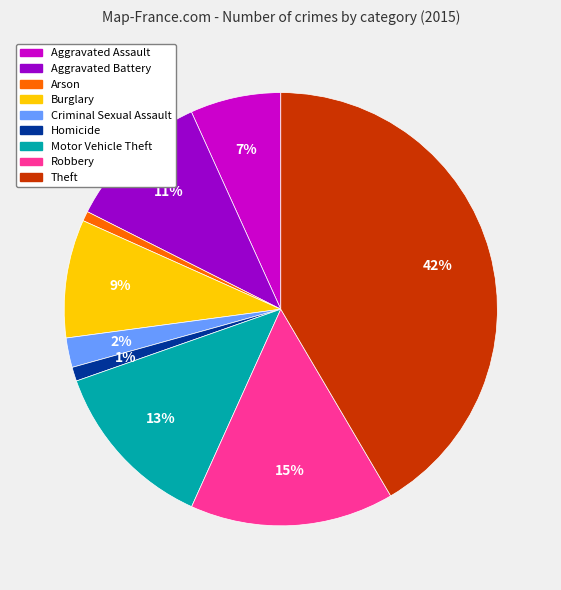

What percentage is the Theft slice, to the nearest percent?

42%